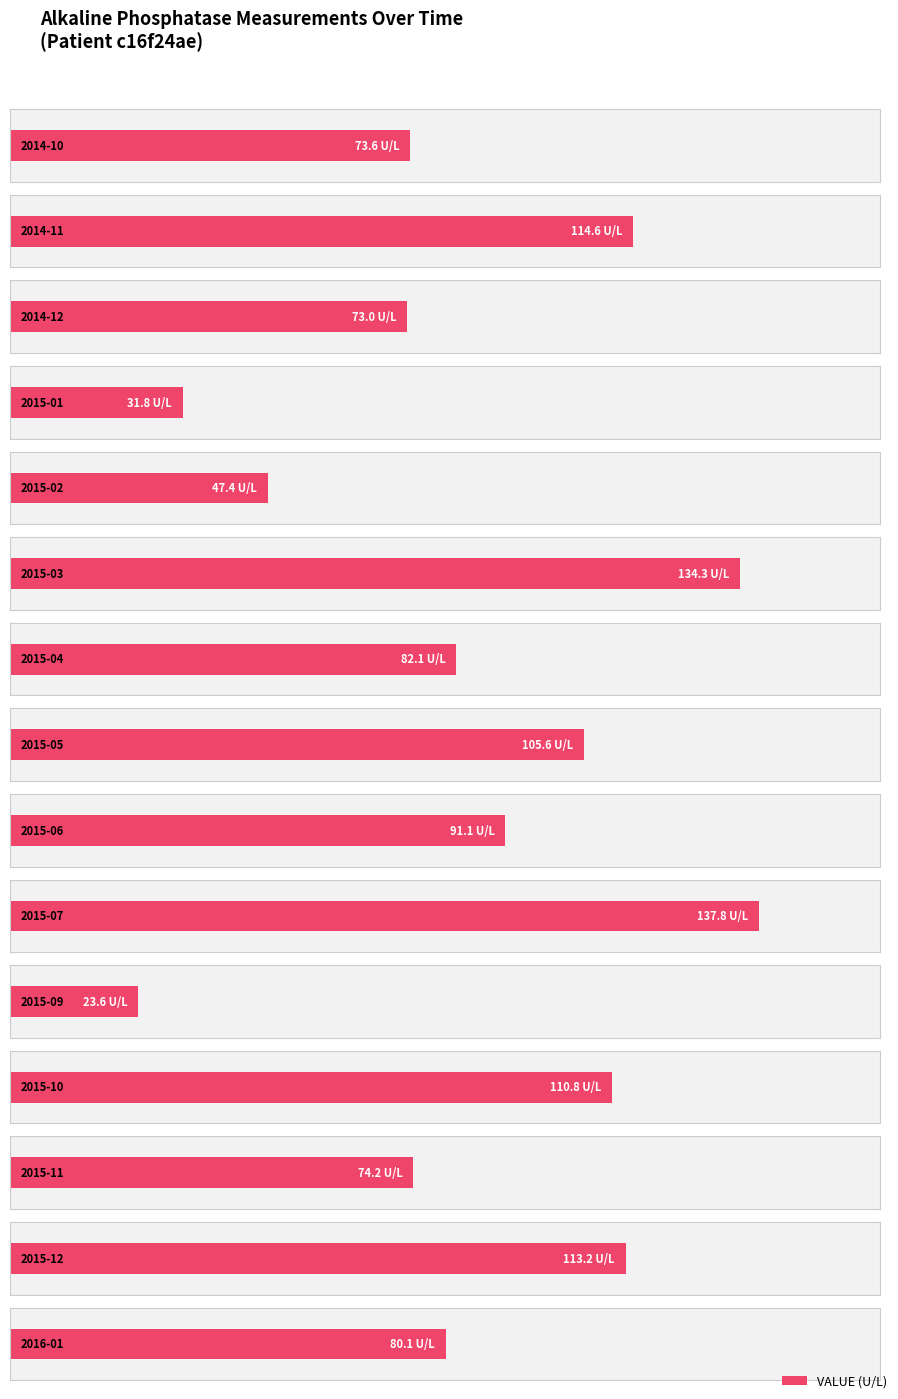

True or false: the data shows 168.4 at 2015-05.

False